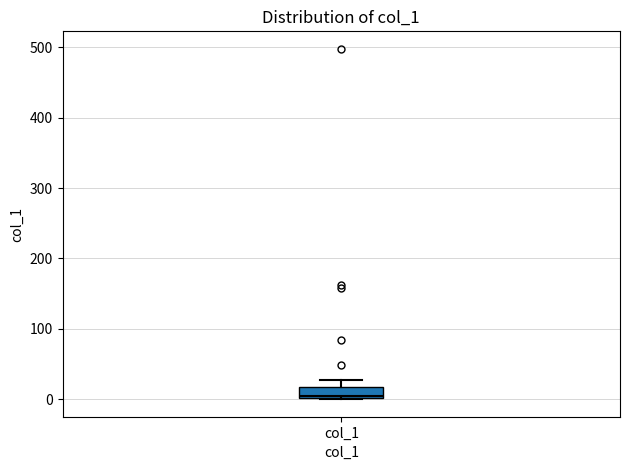

Transcribe this box plot: give where the median line is, the range the box spans, and where the two whiskers end, as read against the y-axis. The values are not printed on the chart, so give them approximately, as read against the axis.

median 0, box 0 to 20, whiskers 0 to 30